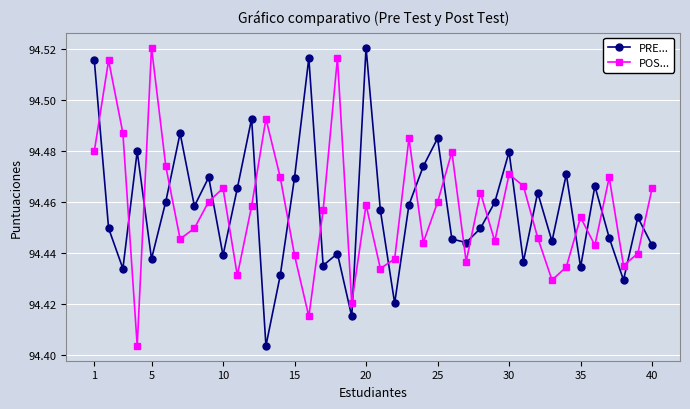

What is the sum of all PRE... values?

3778.3